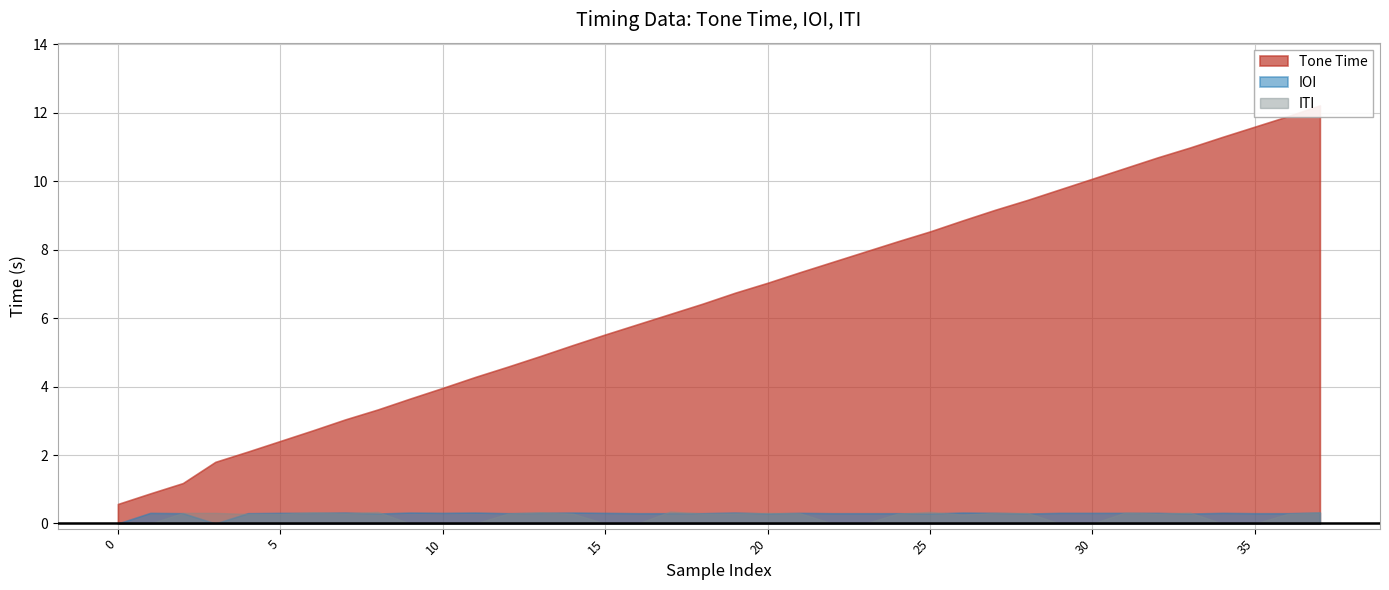

The IOI series shows 0.1 at 25. True or false?

False